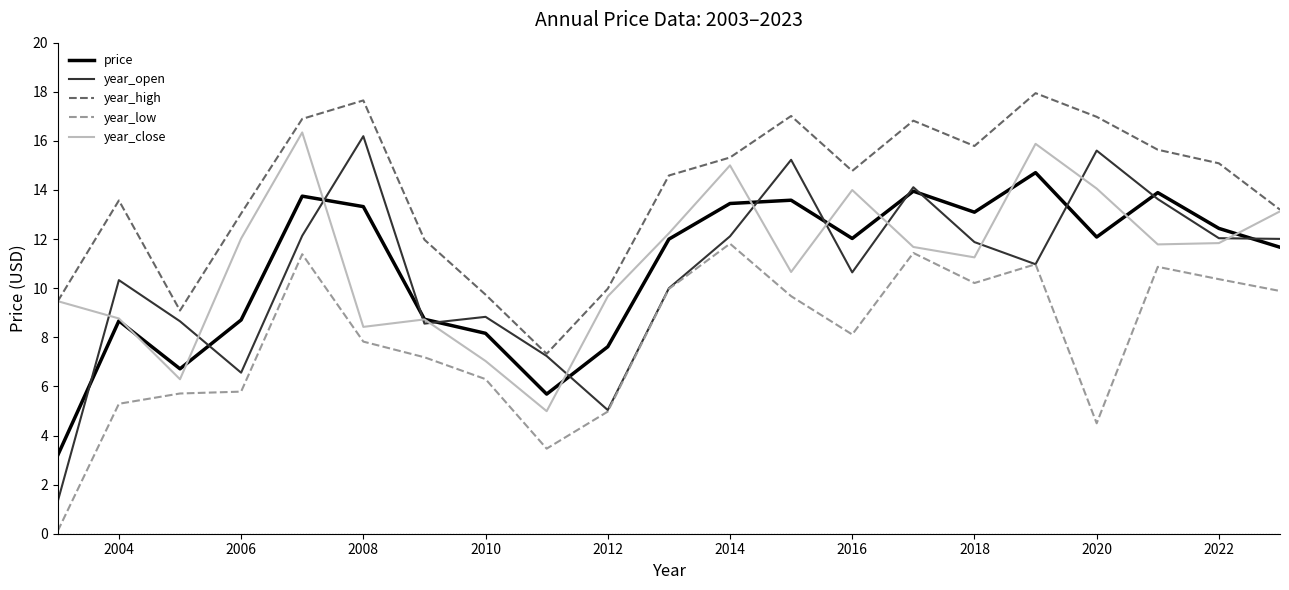

True or false: year_close and year_low cross at least once.

False